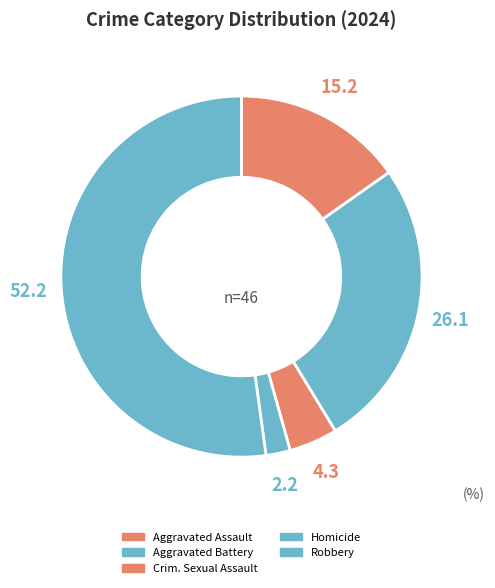

Which category has the smallest portion of the pie?

Homicide